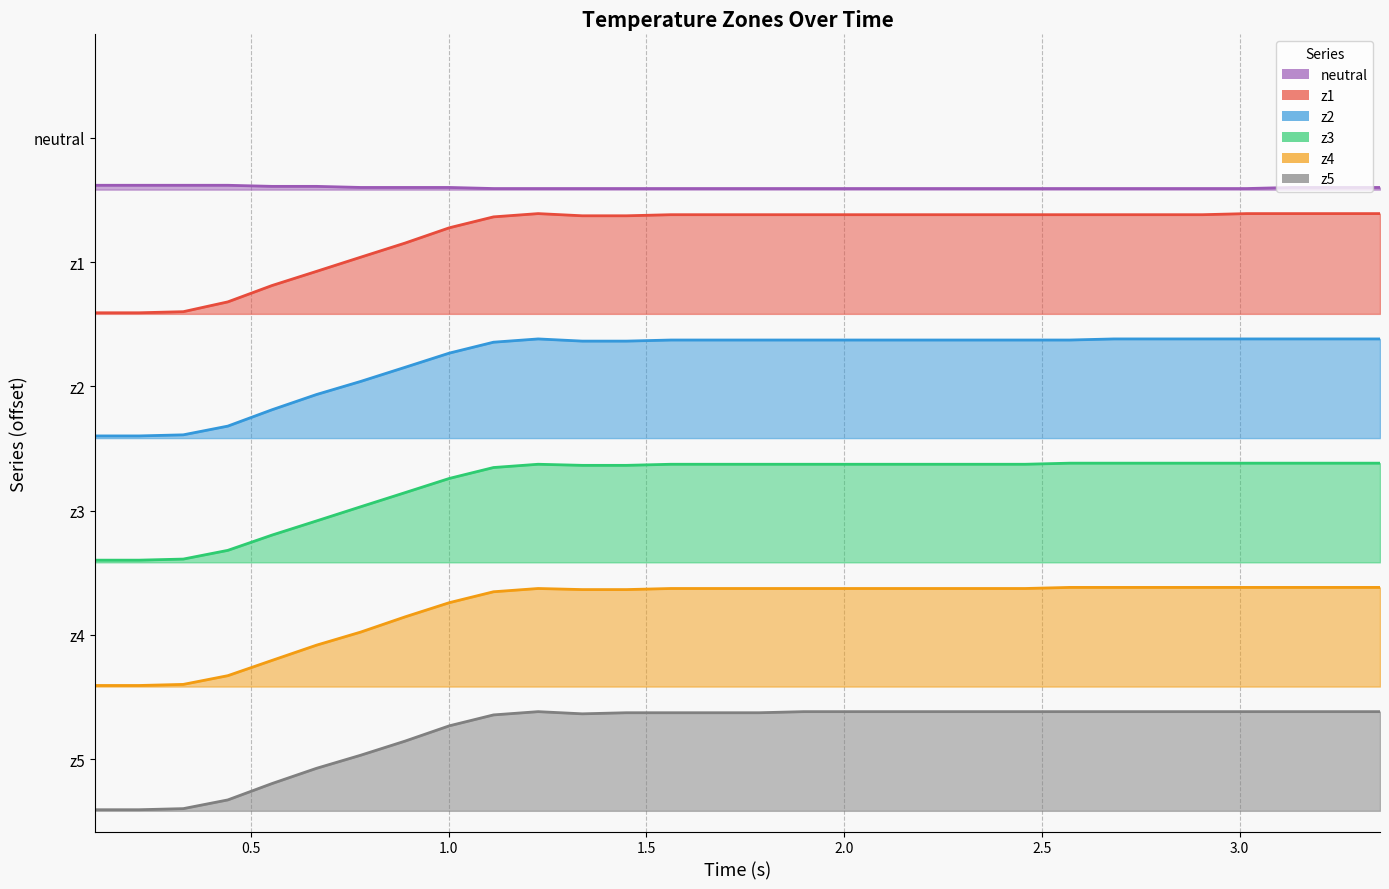

How many lines are shown in the chart?

6